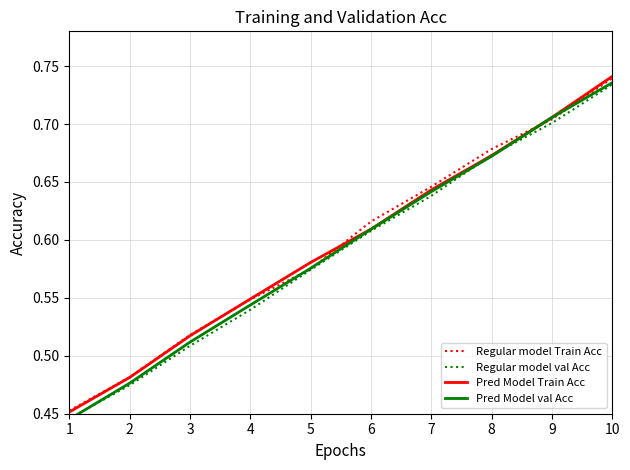

Reading left to right, transcribe all the data shown in this chart.

Regular model Train Acc: 1=0.5	2=0.5	3=0.5	4=0.5	5=0.6	6=0.6	7=0.6	8=0.7	9=0.7	10=0.7
Regular model val Acc: 1=0.4	2=0.5	3=0.5	4=0.5	5=0.6	6=0.6	7=0.6	8=0.7	9=0.7	10=0.7
Pred Model Train Acc: 1=0.5	2=0.5	3=0.5	4=0.5	5=0.6	6=0.6	7=0.6	8=0.7	9=0.7	10=0.7
Pred Model val Acc: 1=0.4	2=0.5	3=0.5	4=0.5	5=0.6	6=0.6	7=0.6	8=0.7	9=0.7	10=0.7